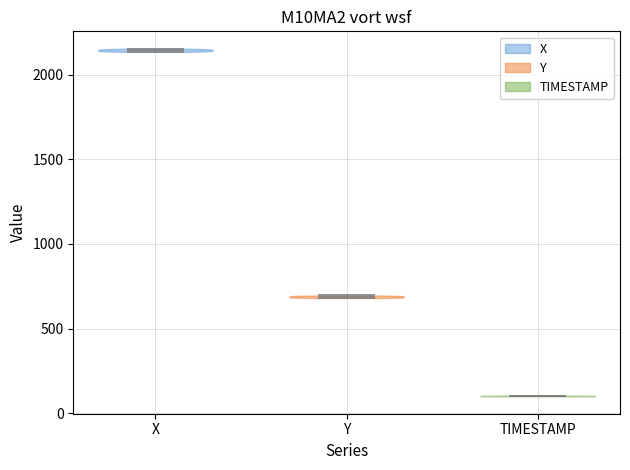

Reading left to right, read every violin against the y-axis: where its median line is, and the lowest and highest points it reaches. The values are not printed on the chart, so give them approximately, as read against the axis.

X: median line 2150, lowest point 2150, highest point 2150
Y: median line 700, lowest point 700, highest point 700
TIMESTAMP: median line 100, lowest point 100, highest point 100